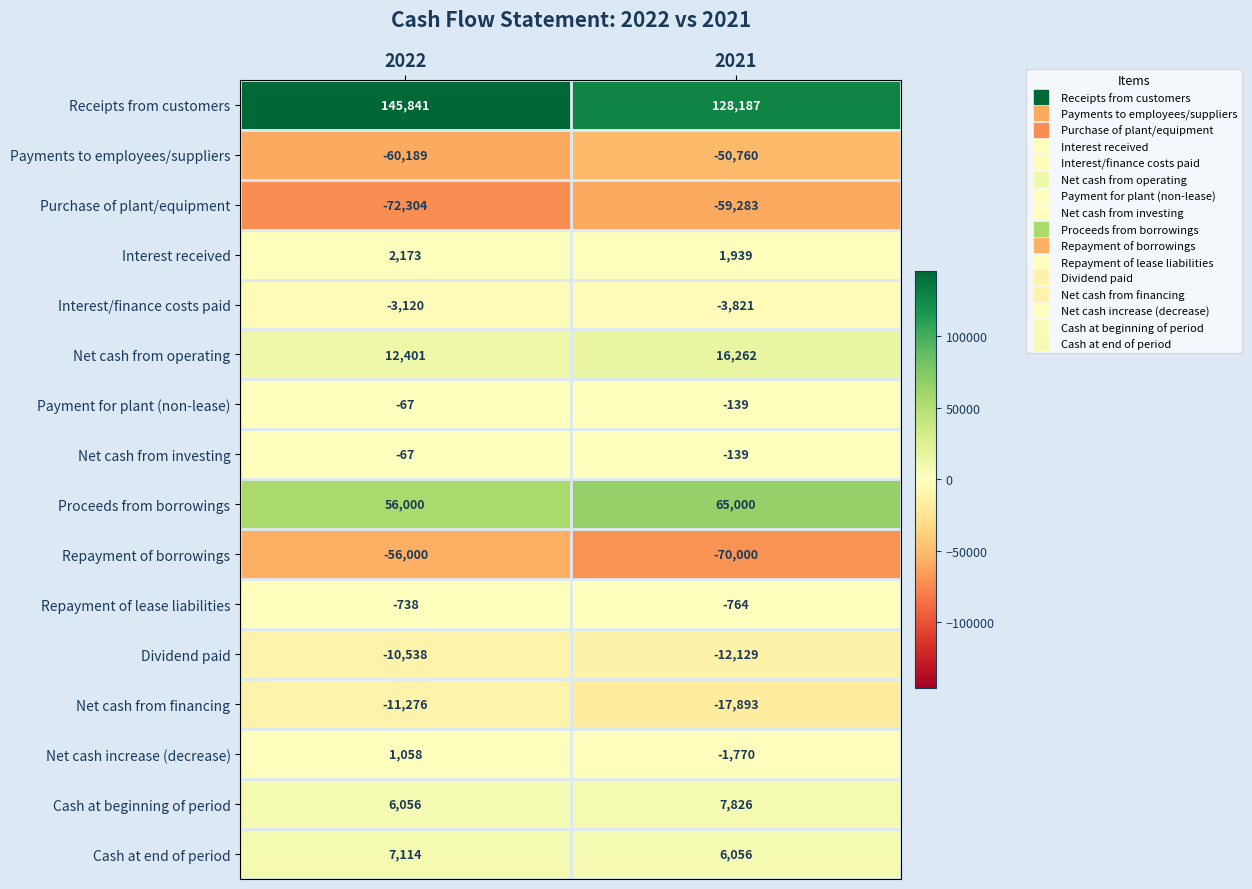

What is the spread (max minus min) of values at 2021?

198187